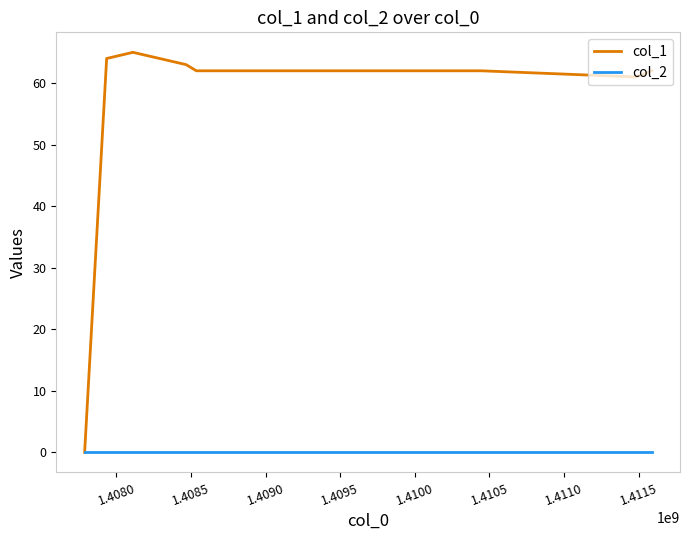

Which series has the widest spread of values?

col_1